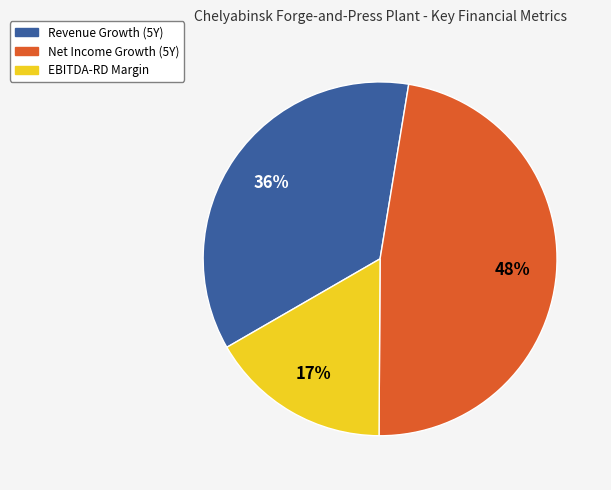

To the nearest percent, what is the difference between the largest and smallest slice percentages?

31%